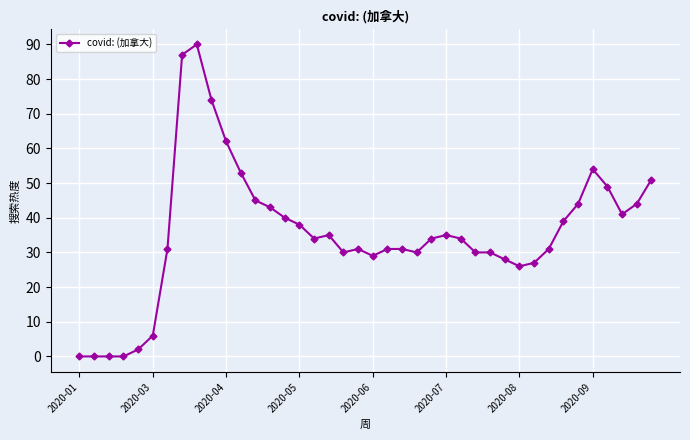

What is the difference between the maximum and minimum values?

90